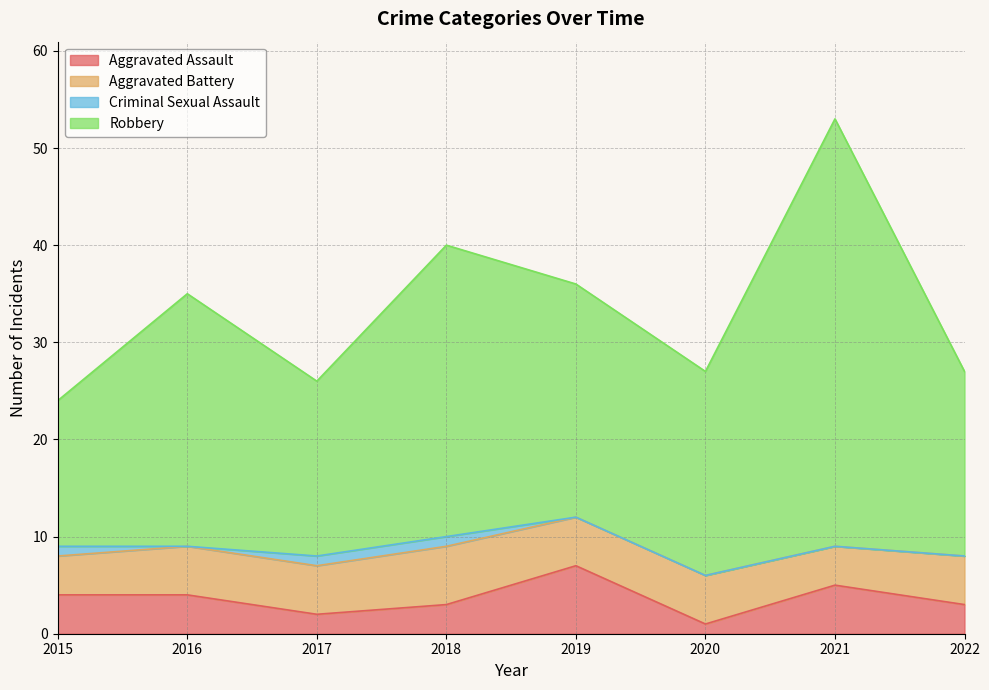

What is the greatest value displayed?

53